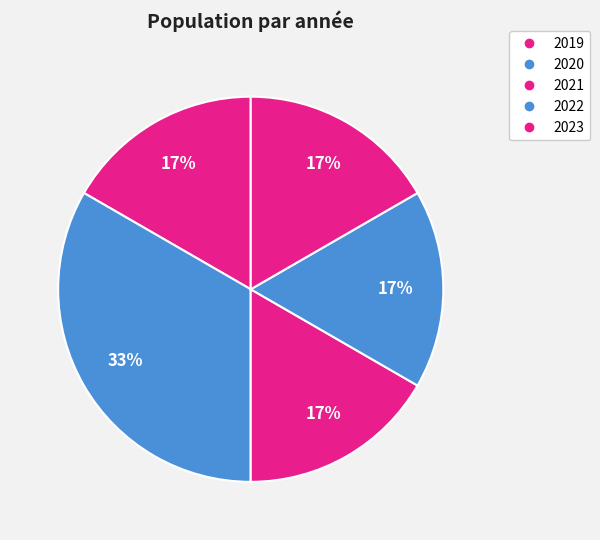

The 2023 slice represents 17% of the pie. True or false?

True